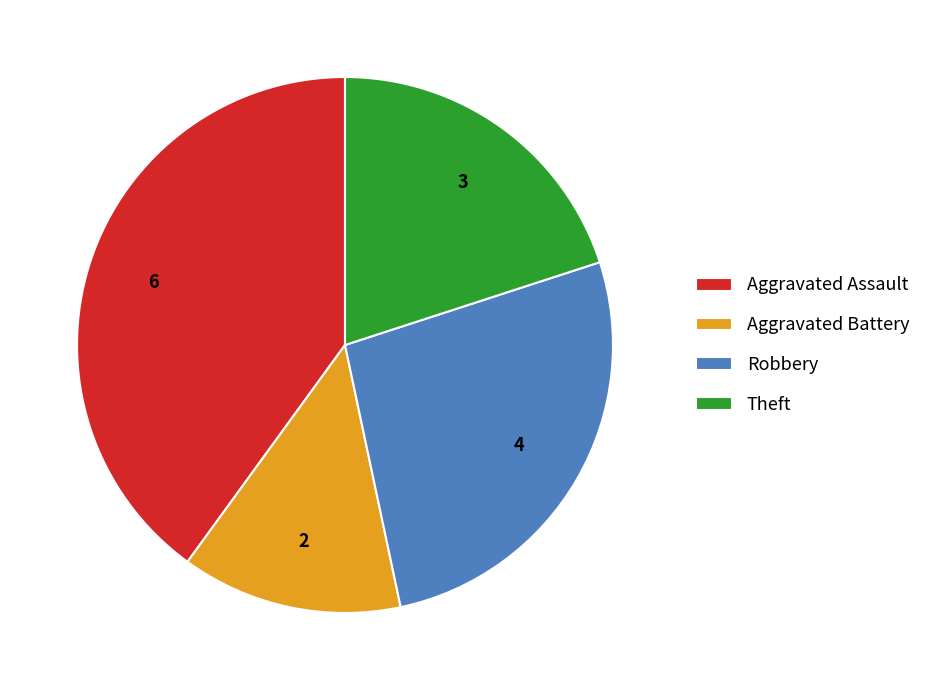

Count the number of slices in the pie.

4